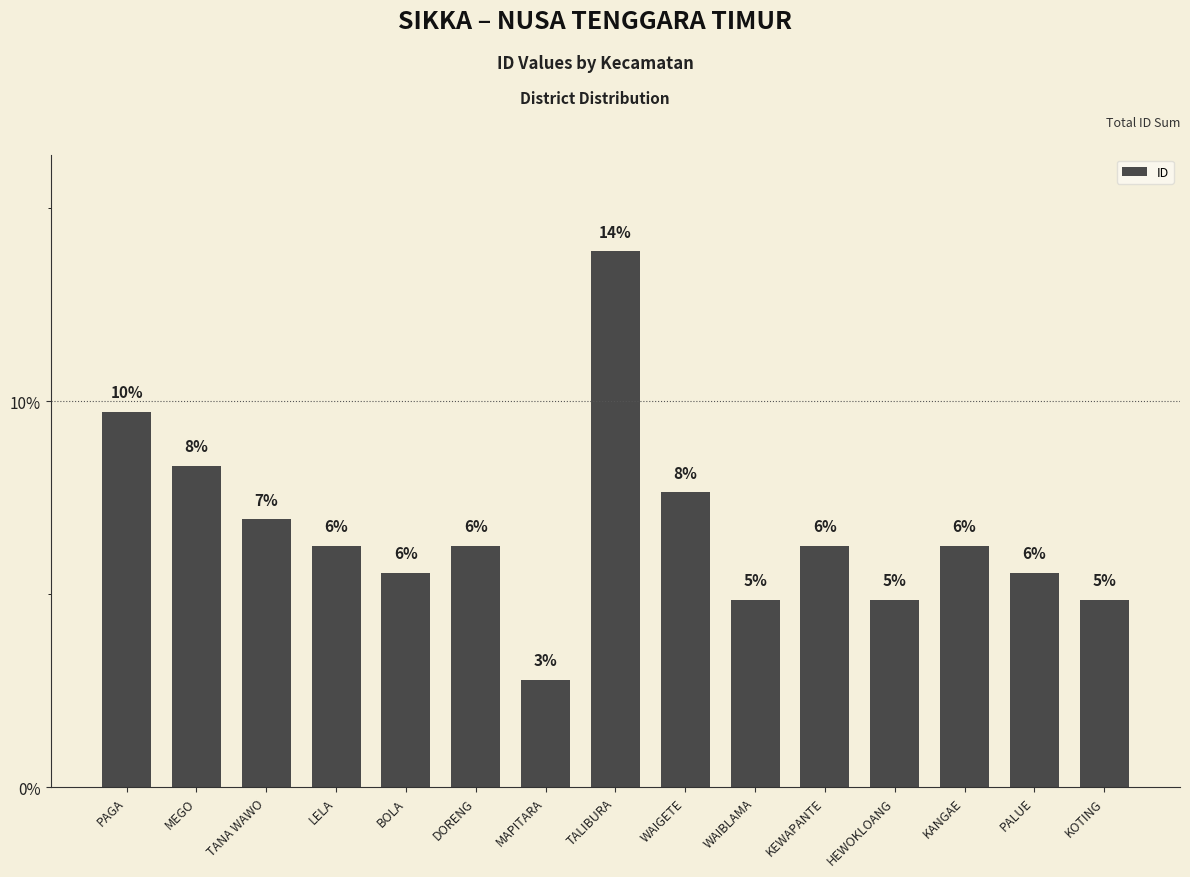

Does the chart contain any negative values?

No